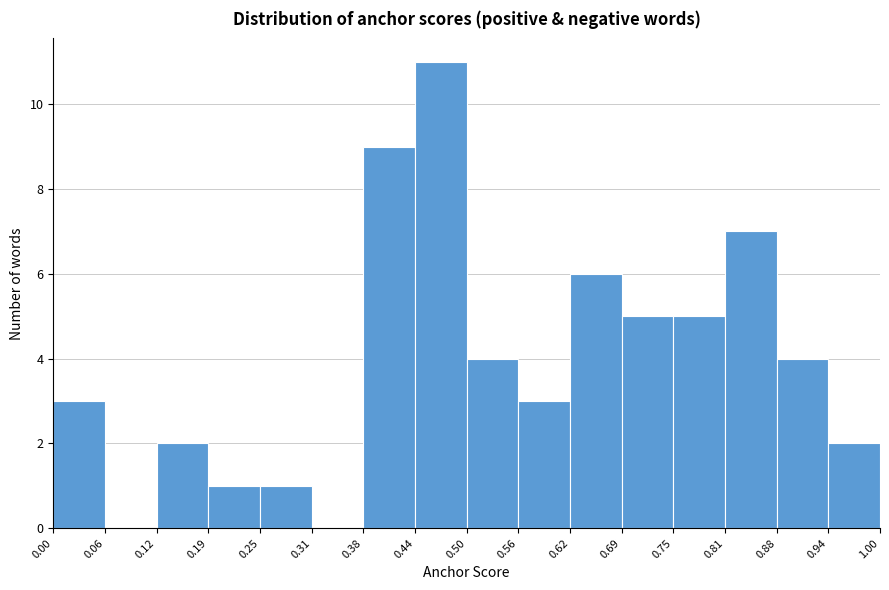

Over which range of the x-axis is the bar tallest?

0.44 to 0.50